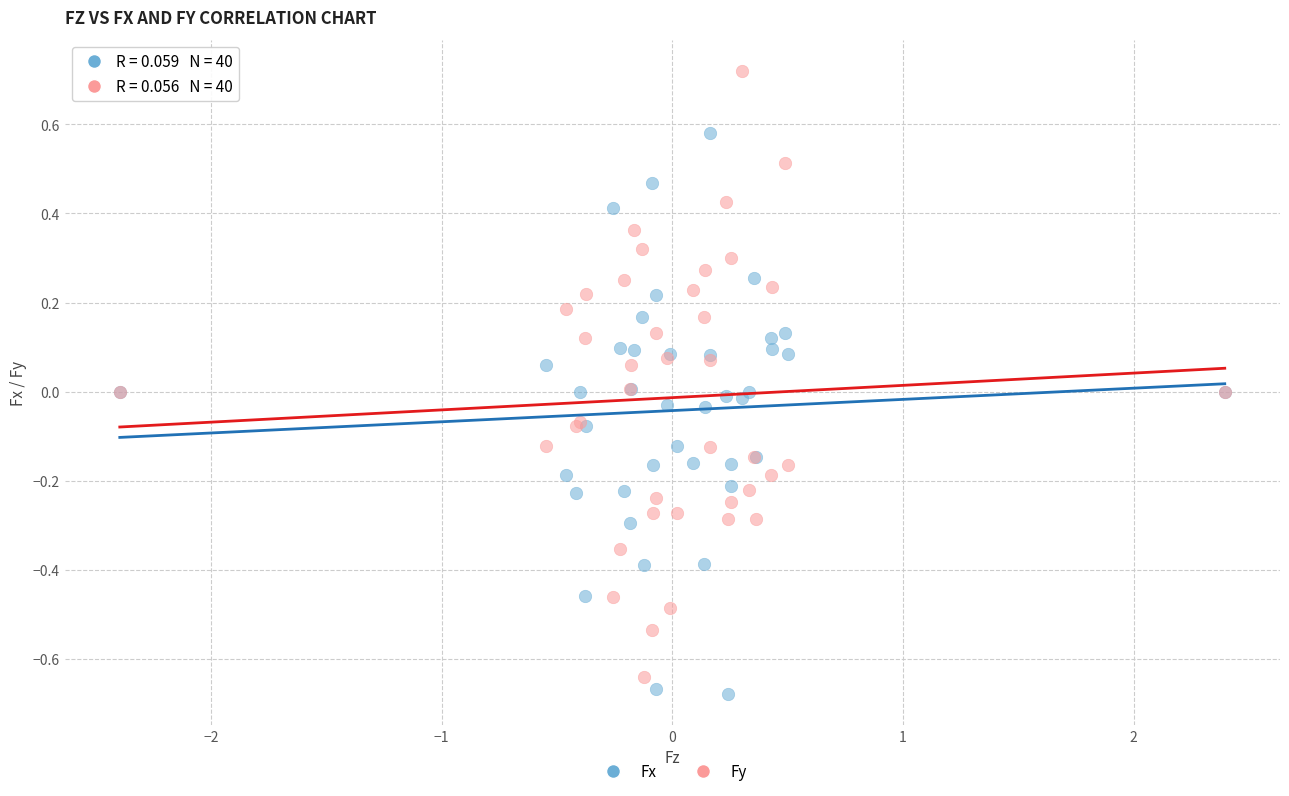

What is the X range (max minus min) for the scatter plot?

4.8